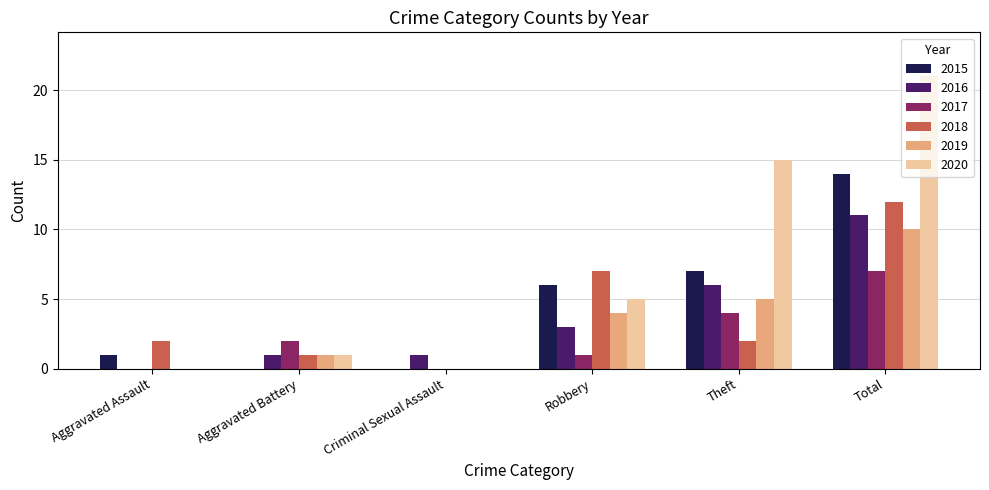

Are the bars horizontal?

No